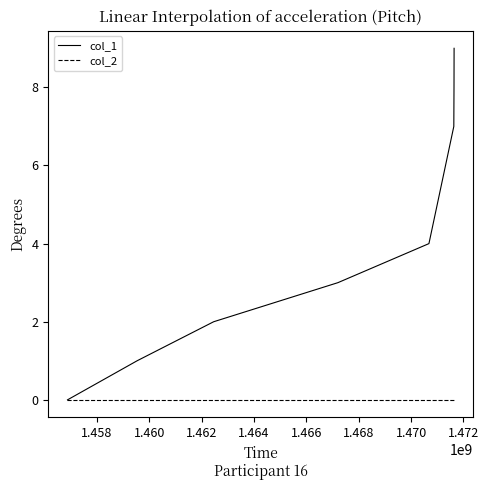

What is the maximum value for col_1?

9